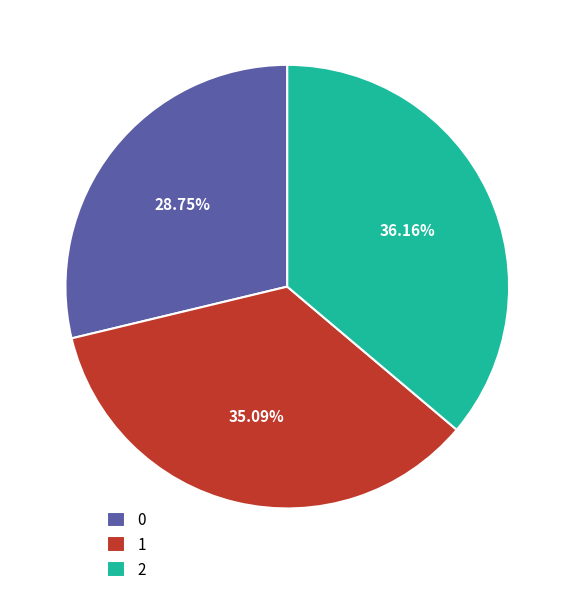

To the nearest percent, what is the difference between the 0 and 2 slice percentages?

7%